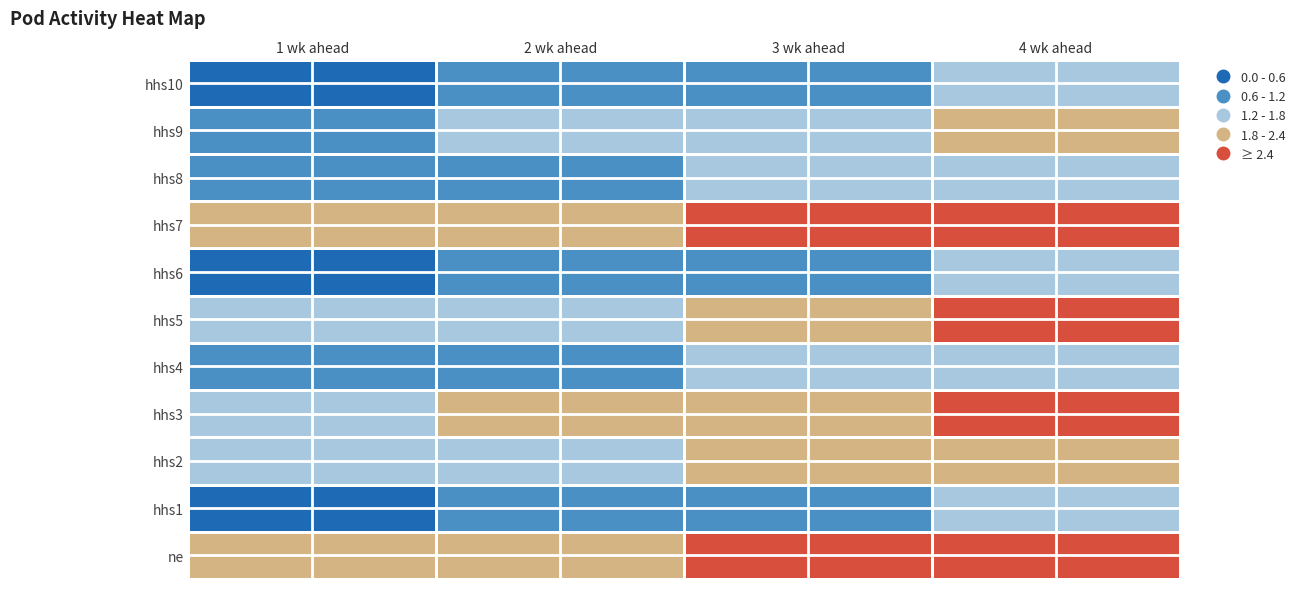

Which label corresponds to the largest value in the chart?

4 wk ahead